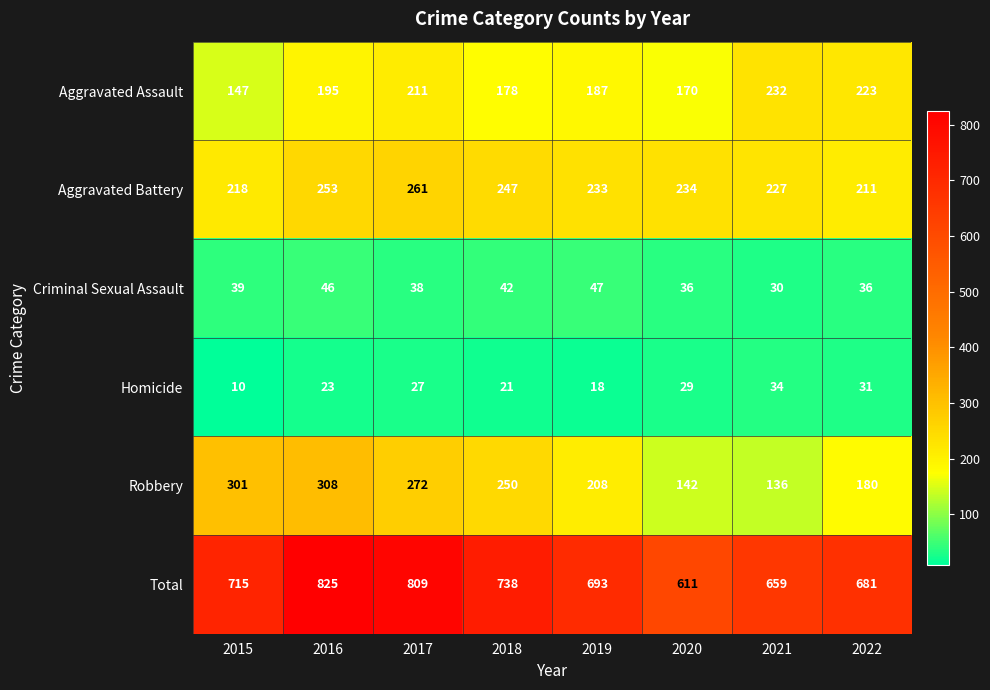

What is the average value of the Aggravated Battery series?

236